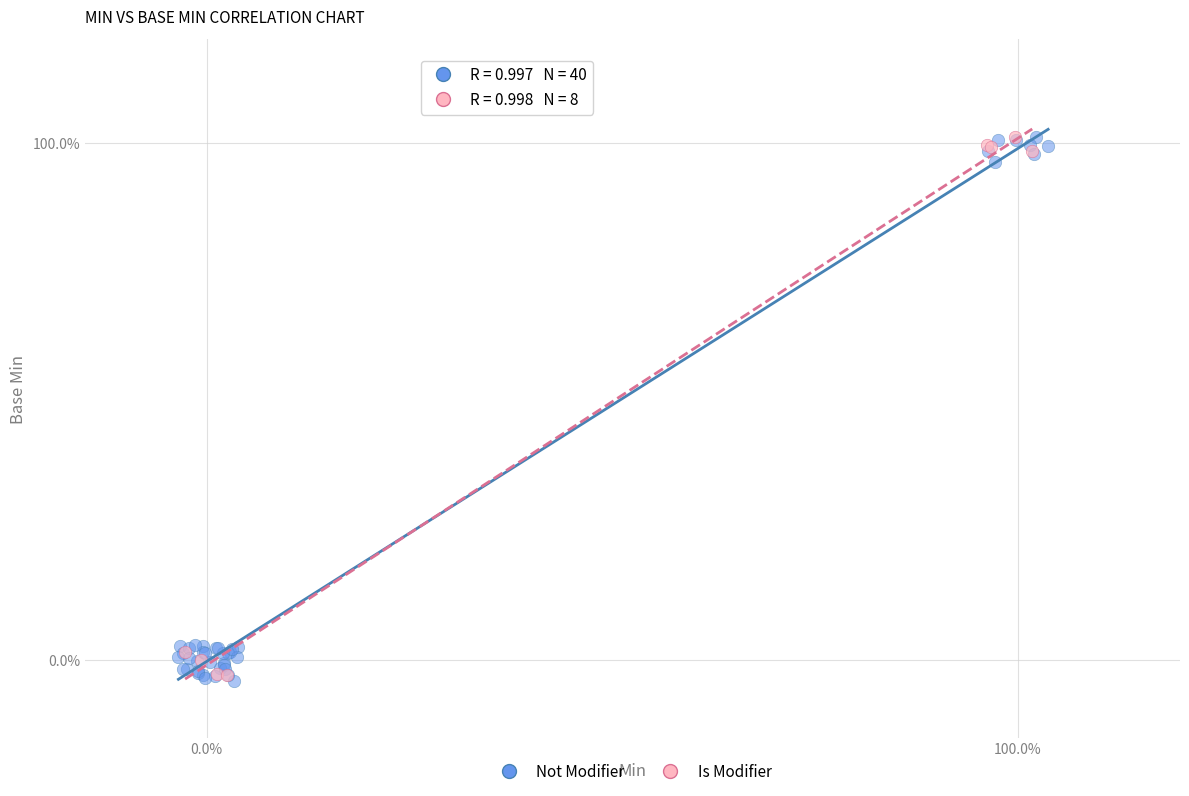

What are all the series names shown in the legend?

Not Modifier, Is Modifier